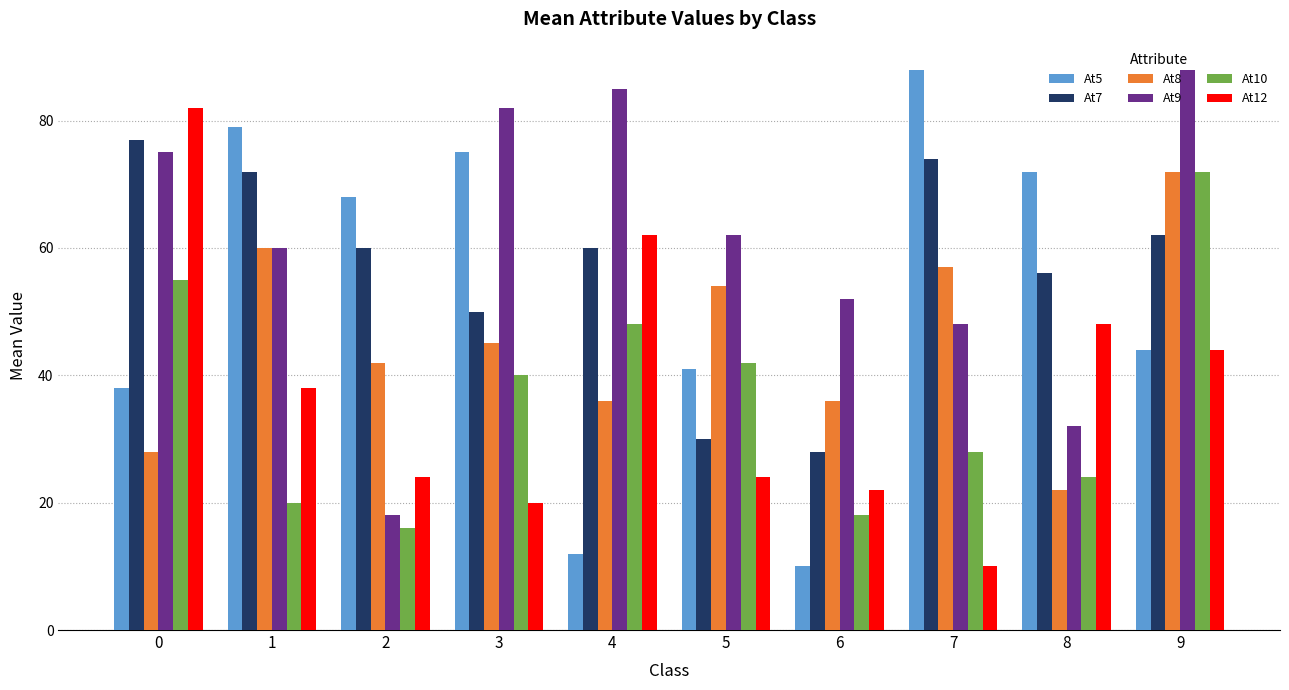

Reading right to left, transcribe all the data shown in this chart.

At5: 9=44	8=72	7=88	6=10	5=41	4=12	3=75	2=68	1=79	0=38
At7: 9=62	8=56	7=74	6=28	5=30	4=60	3=50	2=60	1=72	0=77
At8: 9=72	8=22	7=57	6=36	5=54	4=36	3=45	2=42	1=60	0=28
At9: 9=88	8=32	7=48	6=52	5=62	4=85	3=82	2=18	1=60	0=75
At10: 9=72	8=24	7=28	6=18	5=42	4=48	3=40	2=16	1=20	0=55
At12: 9=44	8=48	7=10	6=22	5=24	4=62	3=20	2=24	1=38	0=82